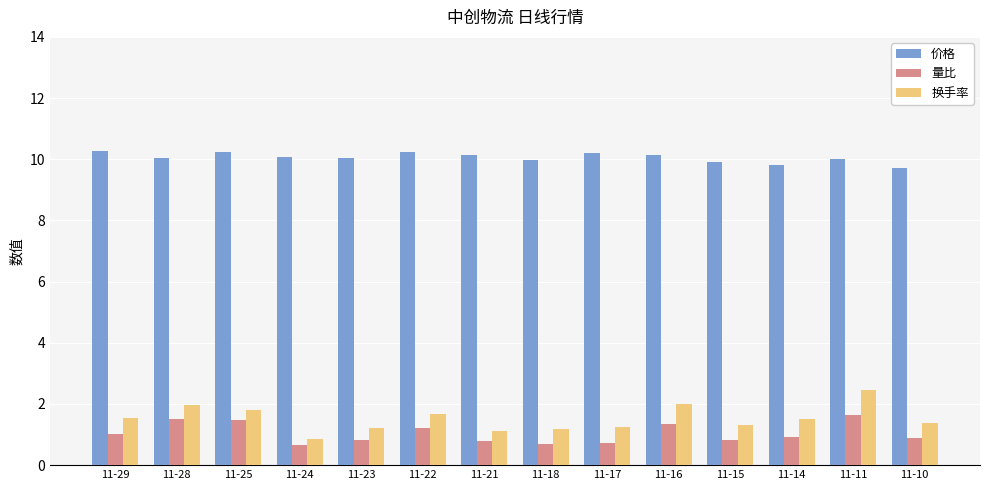

True or false: 换手率 has a value of 0.6 at 11-25.

False